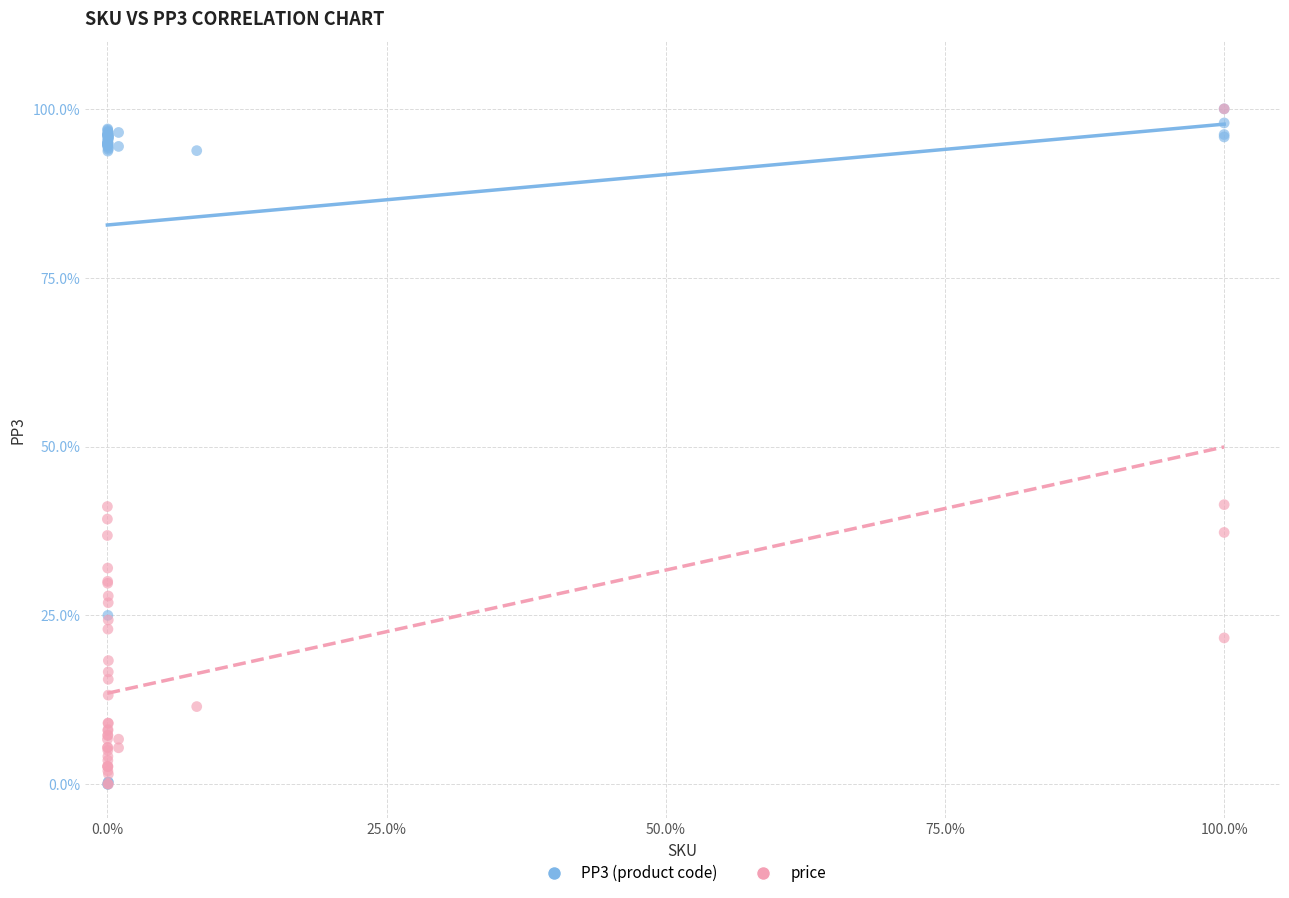

What are all the series names shown in the legend?

PP3 (product code), price